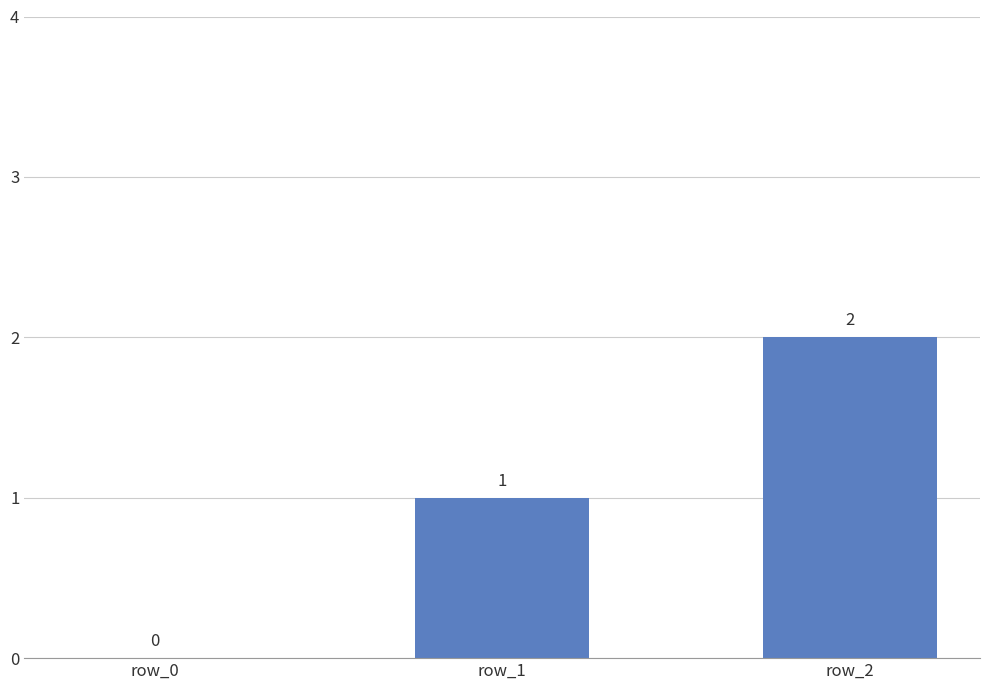

At which label is the value closest to 1?

row_1